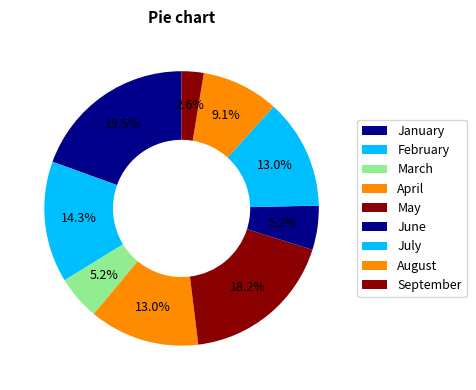

Count the number of slices in the pie.

9